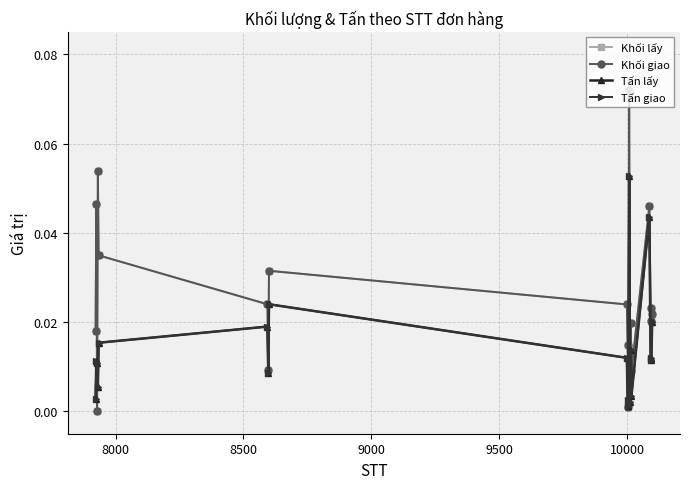

True or false: Khối giao and Tấn lấy intersect in this chart.

True